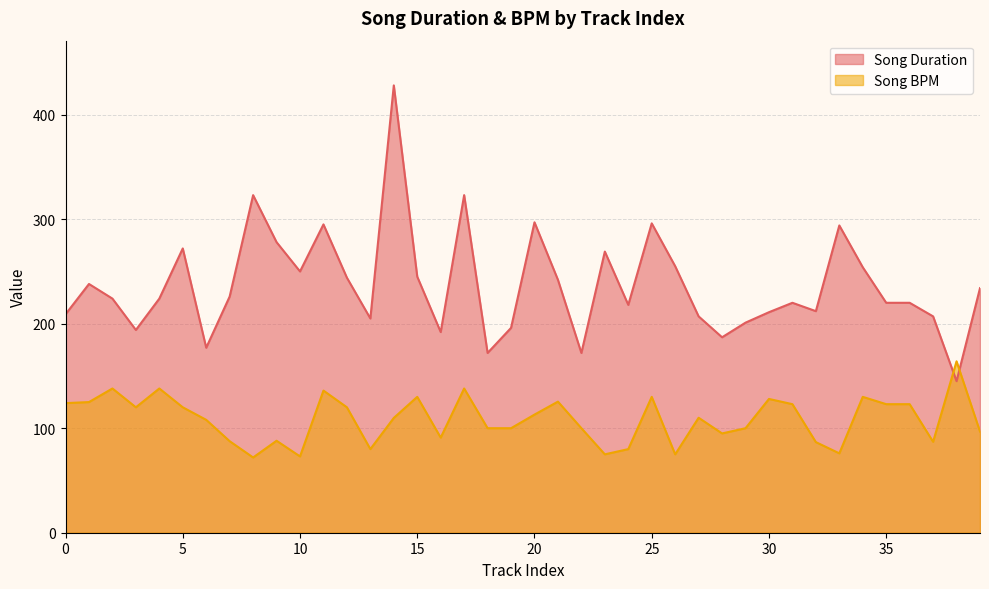

What is the sum of the Song BPM values at 24 and 30?

208.0